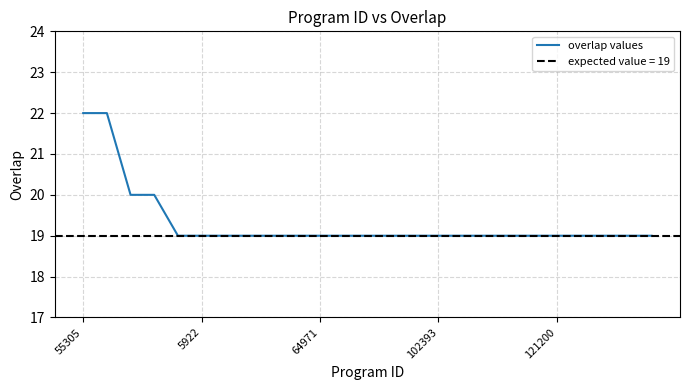

The overlap values series shows 22 at 55305. True or false?

True